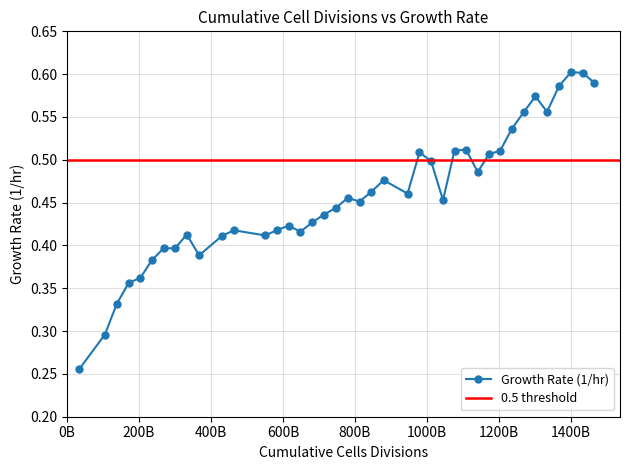

Count the values in the range 0 to 1.

40